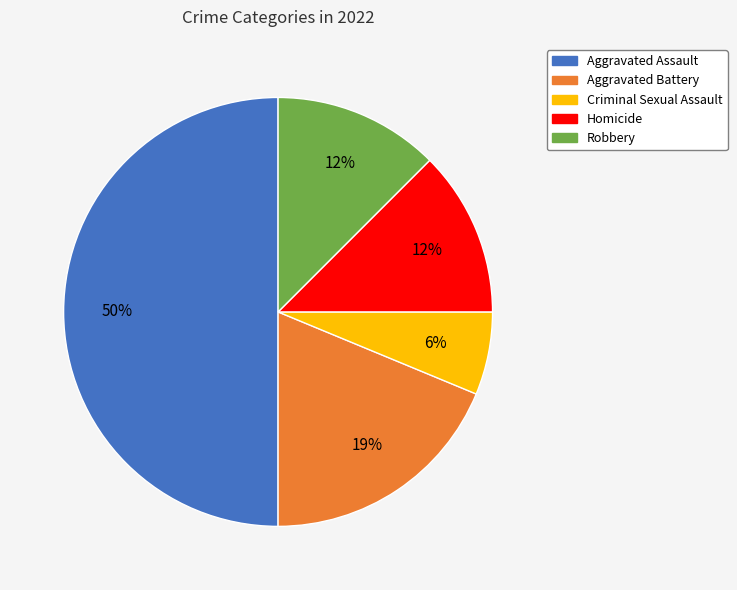

Combined, do Criminal Sexual Assault and Aggravated Battery account for over 50%?

No